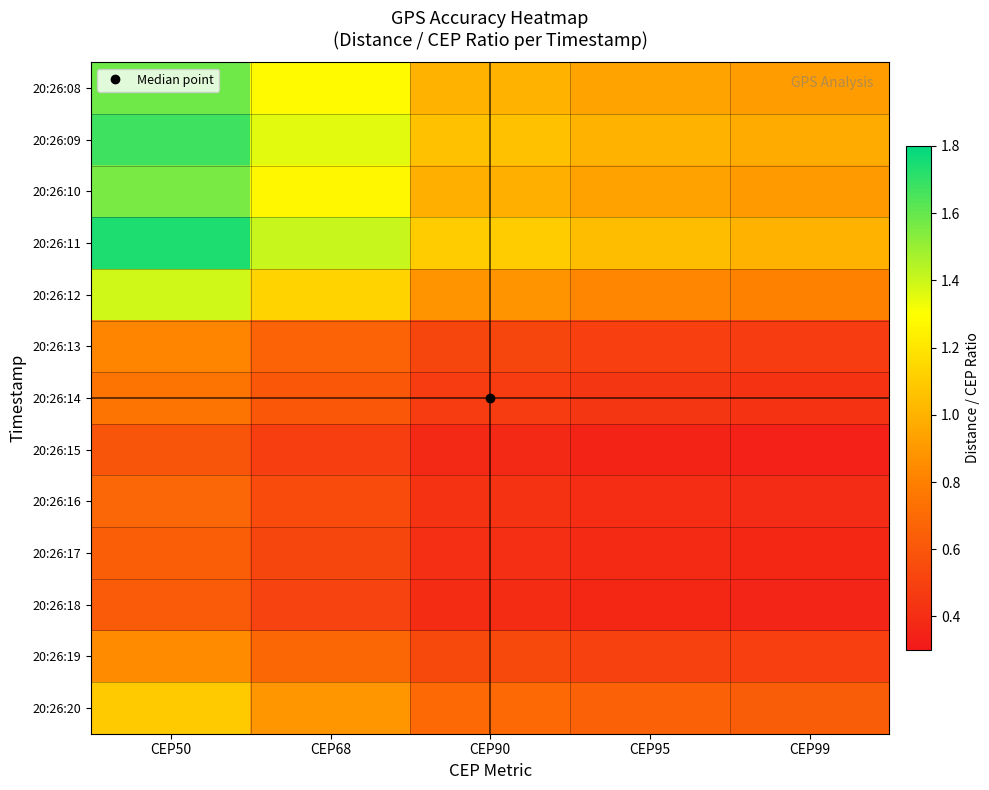

Rank the series by their maximum value, from highest to lowest.

20:26:11, 20:26:09, 20:26:08, 20:26:10, 20:26:12, 20:26:20, 20:26:19, 20:26:13, 20:26:14, 20:26:16, 20:26:17, 20:26:18, 20:26:15